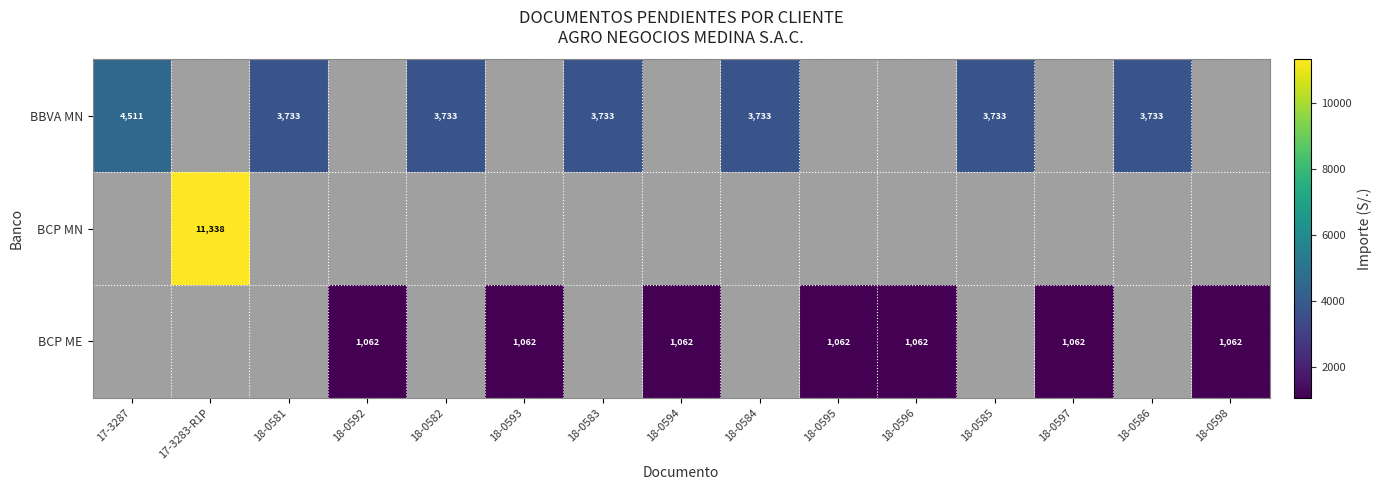

What is the difference between the BBVA MN values at 17-3287 and 18-0585?

778.0